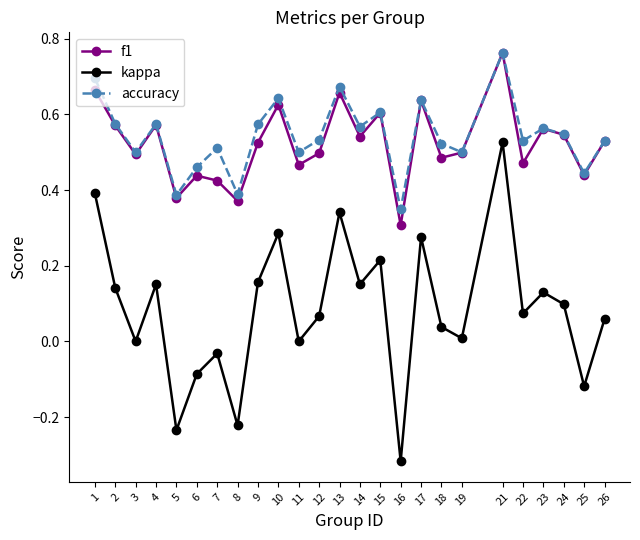

Does the chart have visible grid lines?

No